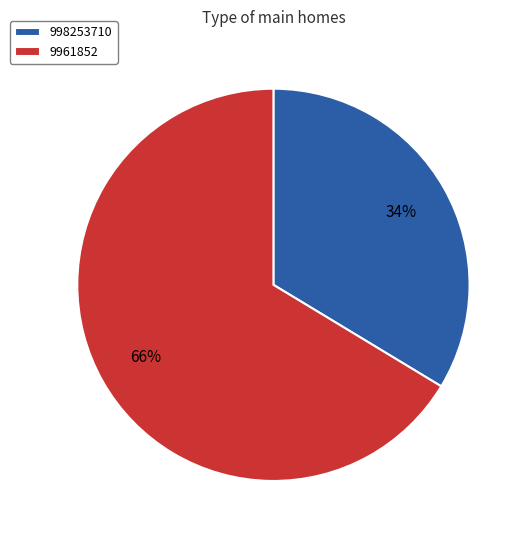

Which slice is the smallest?

998253710